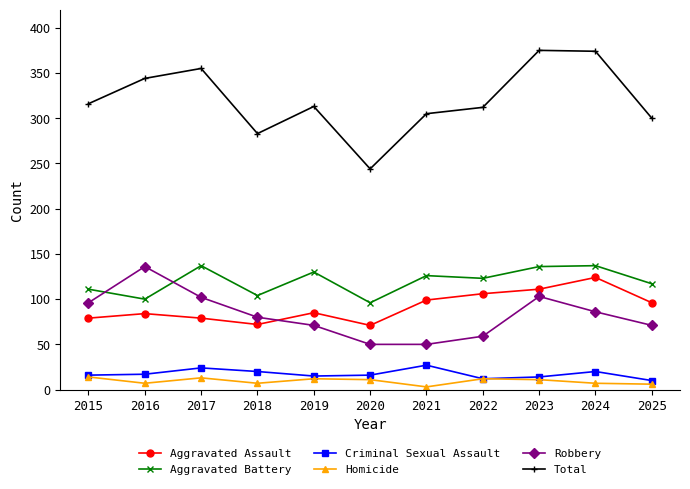

Does the chart have visible grid lines?

No